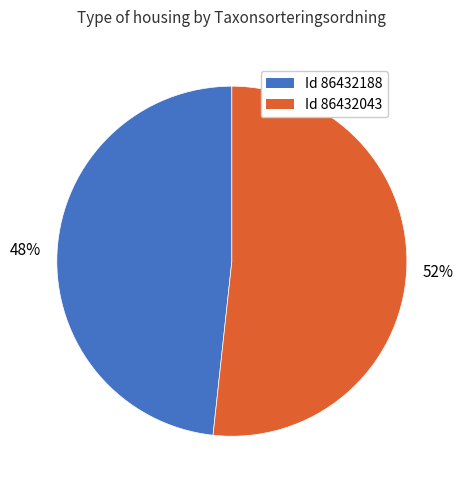

Which has a higher value, Id 86432188 or Id 86432043?

Id 86432043